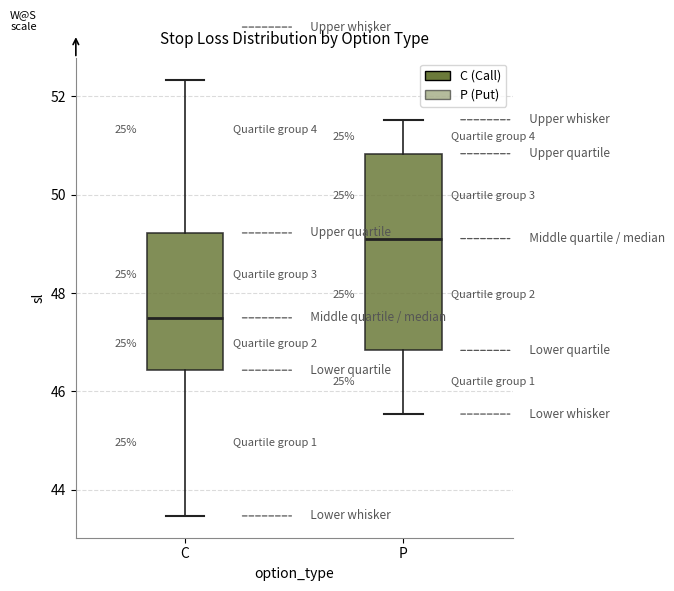

Which box has the lowest median line?

C